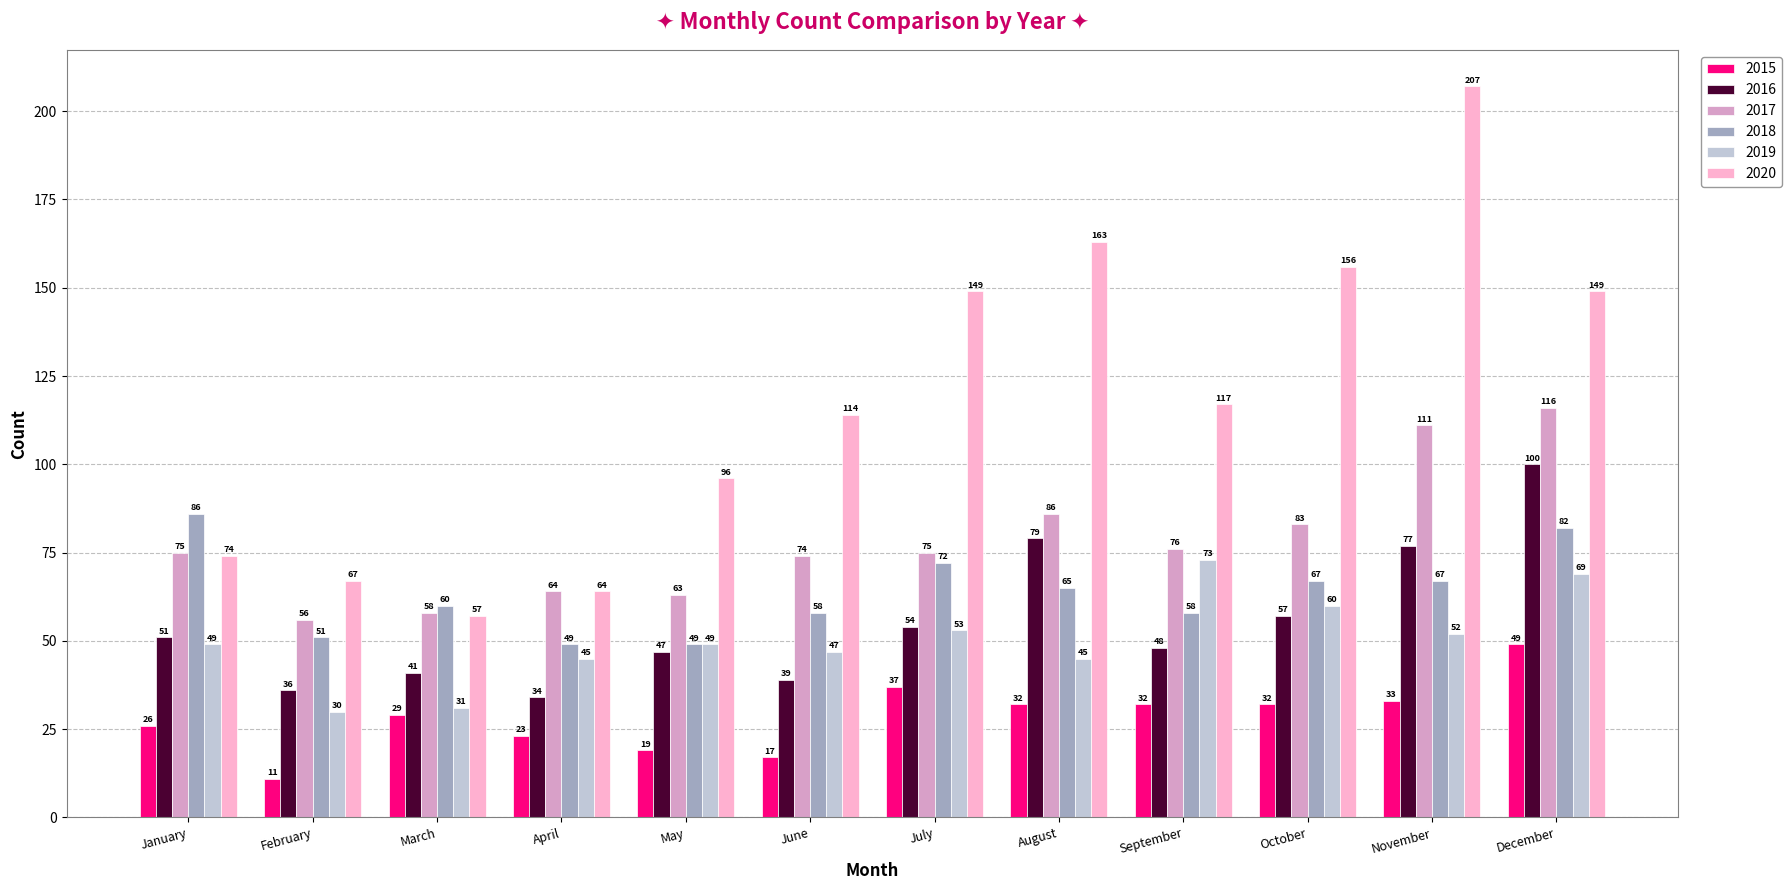

Which category has the lowest value in the 2017 series?

February